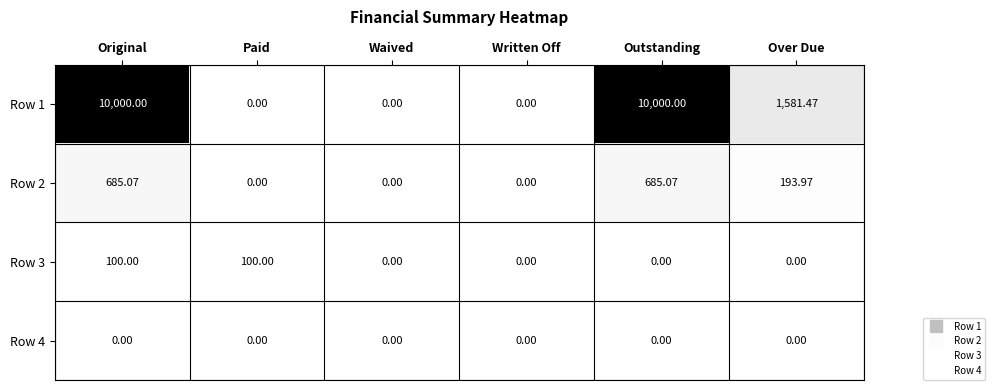

Is the value of Row 2 at Written Off greater than the value of Row 3 at Original?

No